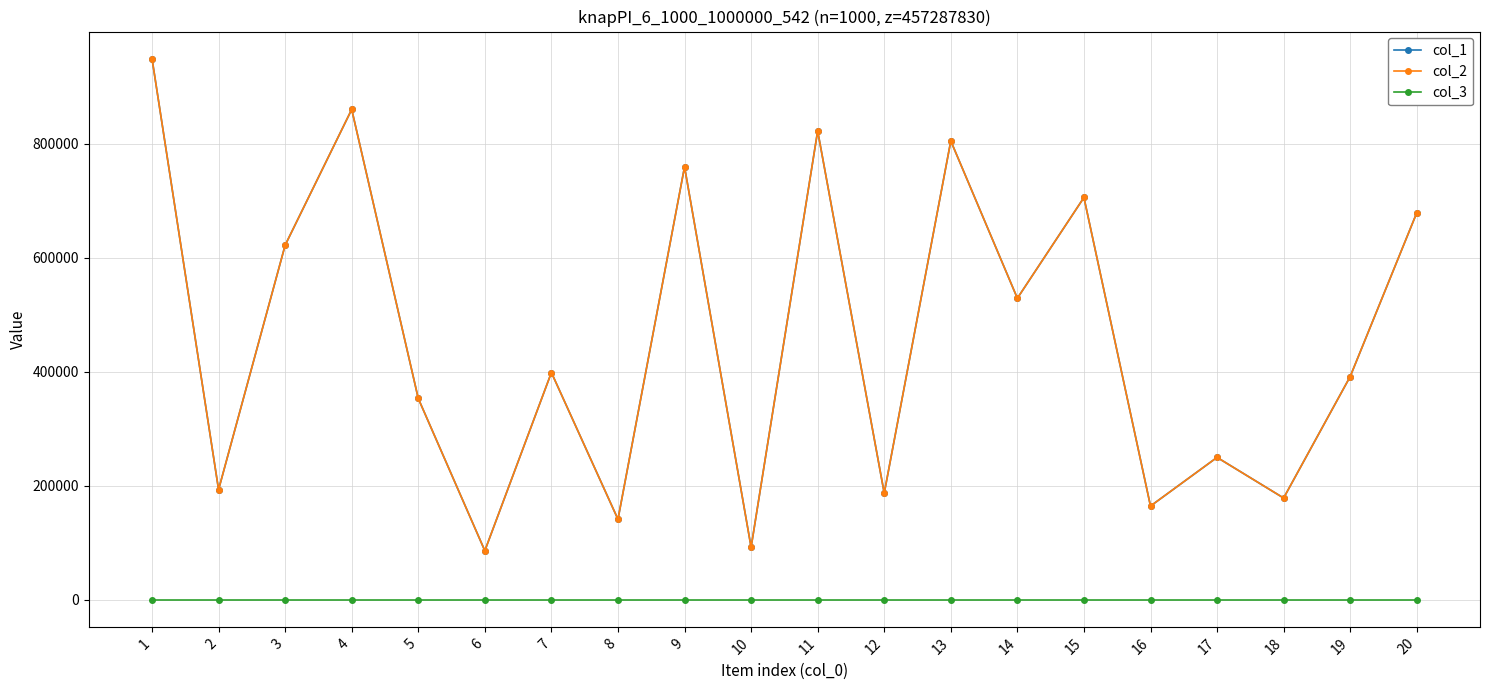

At which label is col_3 closest to 1?

1